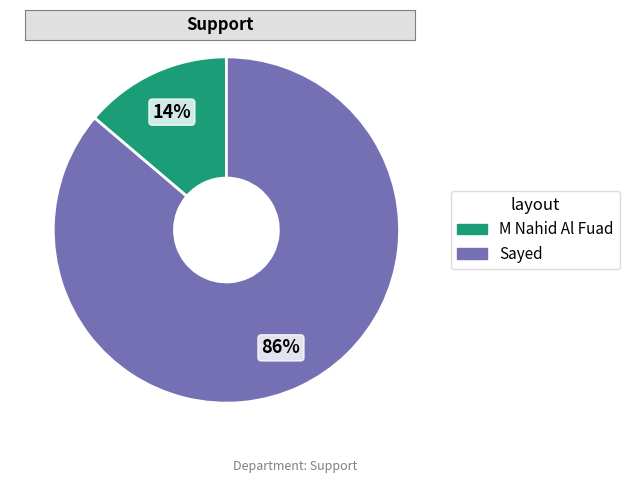

To the nearest percent, what percentage of the pie is M Nahid Al Fuad?

14%